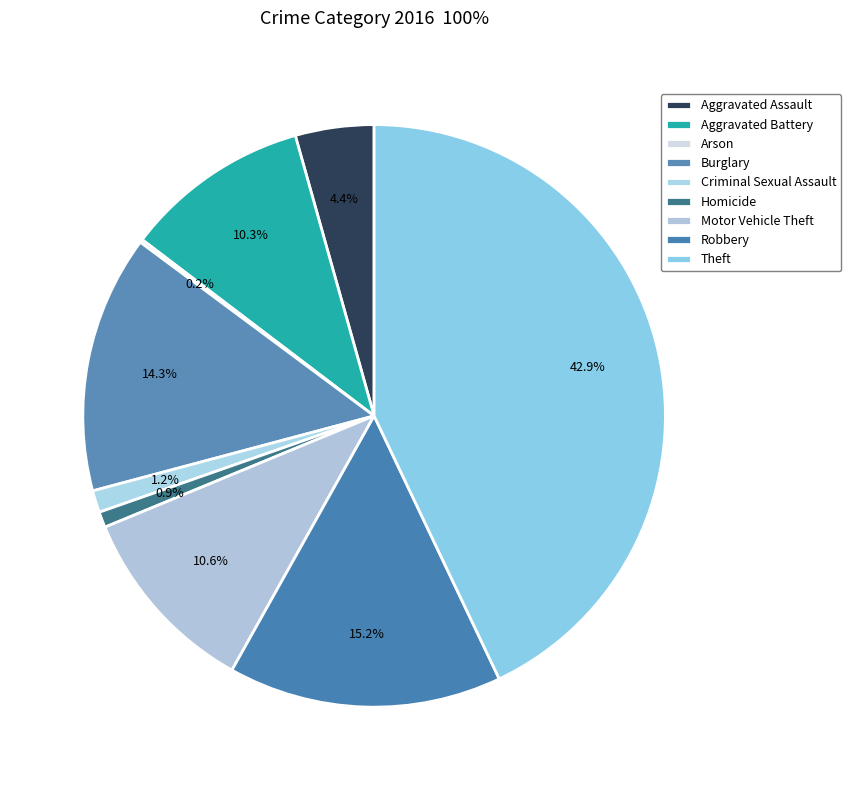

Which category has the biggest portion of the pie?

Theft